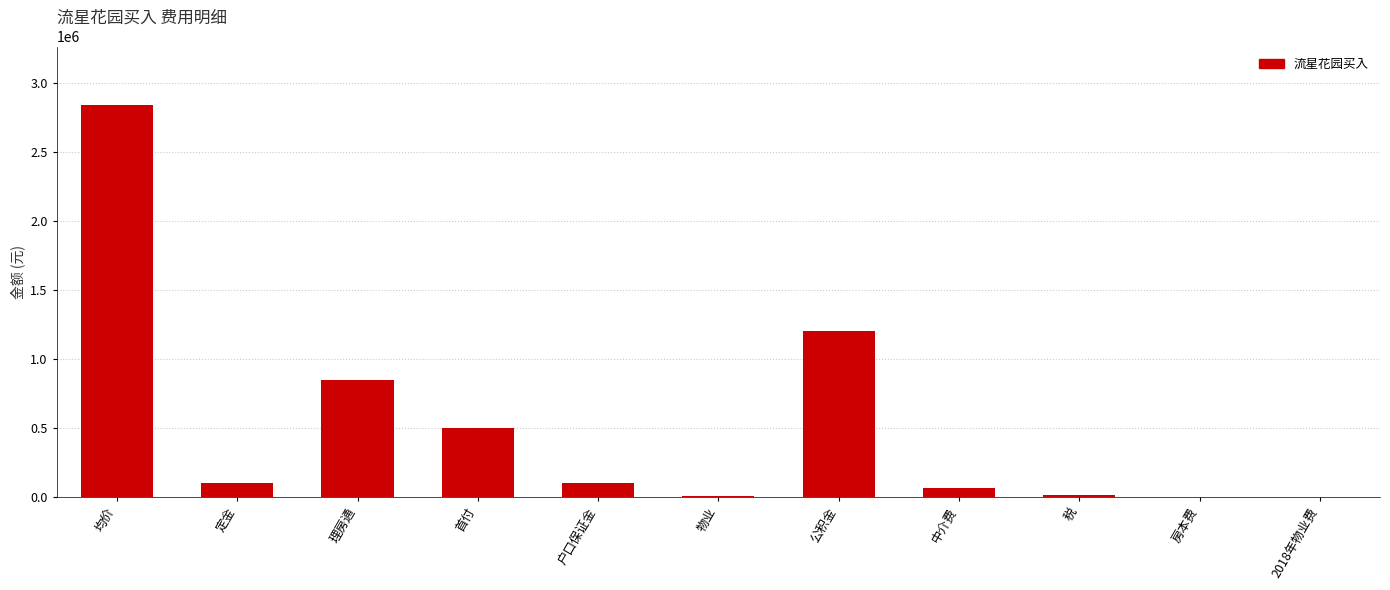

What is the maximum value shown in the chart?

2840995.9